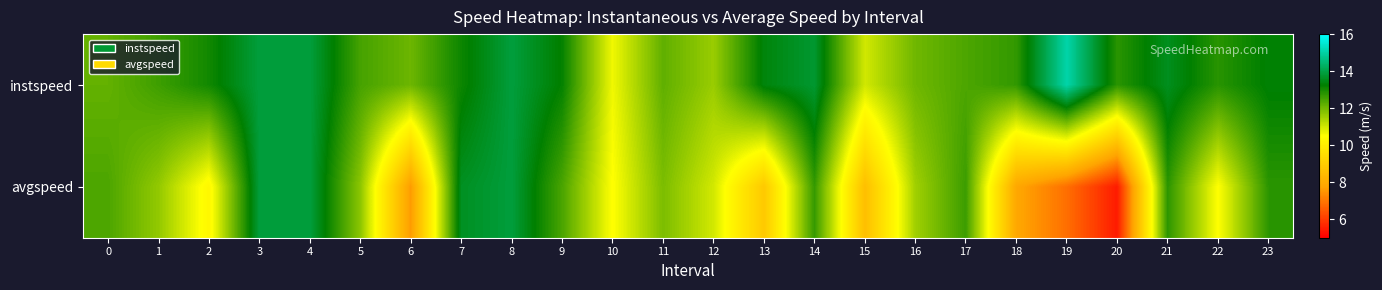

What is the maximum value shown in the chart?

15.1